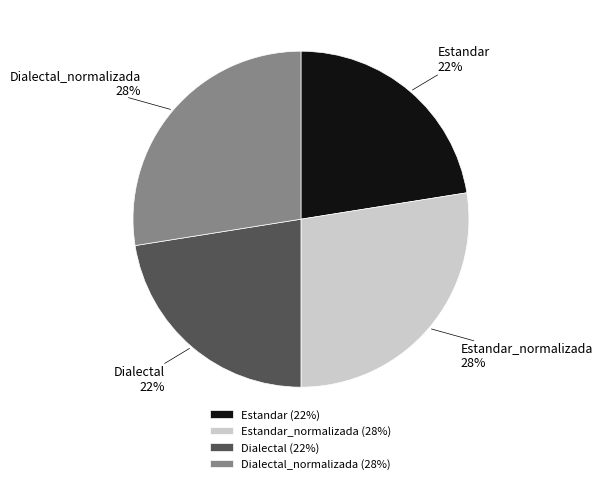

Is it true that Estandar is 22% of the pie?

True